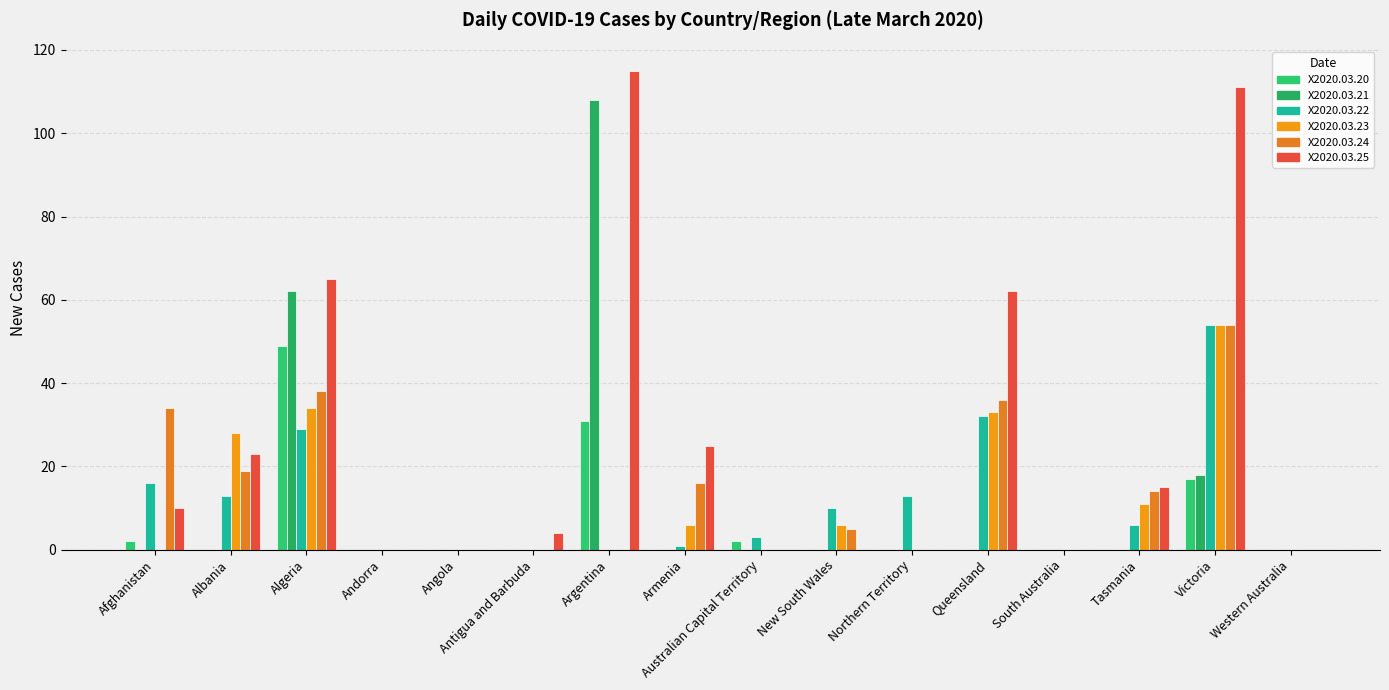

Reading left to right, list all the values displayed in this chart.

X2020.03.20: 2	0	49	0	0	0	31	0	2	0	0	0	0	0	17	0
X2020.03.21: 0	0	62	0	0	0	108	0	0	0	0	0	0	0	18	0
X2020.03.22: 16	13	29	0	0	0	0	1	3	10	13	32	0	6	54	0
X2020.03.23: 0	28	34	0	0	0	0	6	0	6	0	33	0	11	54	0
X2020.03.24: 34	19	38	0	0	0	0	16	0	5	0	36	0	14	54	0
X2020.03.25: 10	23	65	0	0	4	115	25	0	0	0	62	0	15	111	0